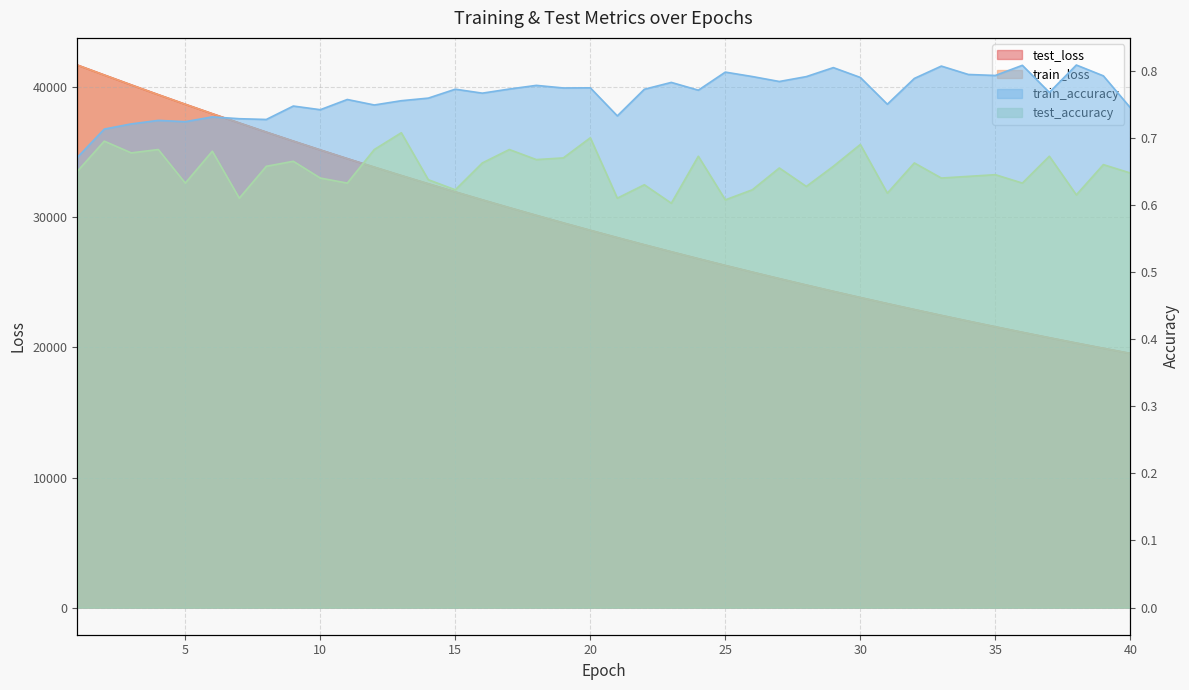

True or false: test_loss has more than 0 points higher than both neighbors.

False